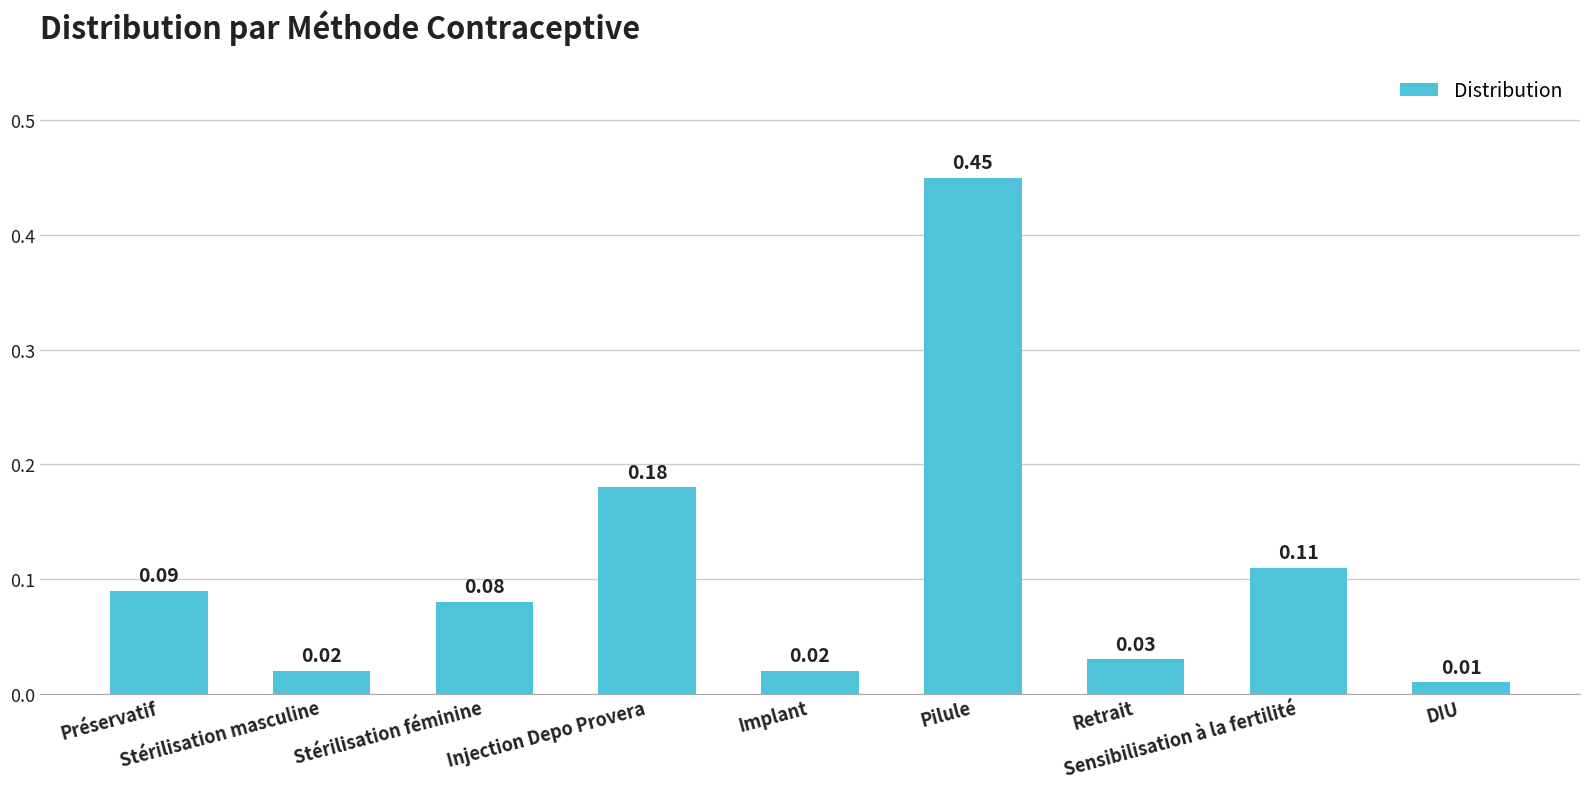

What is the difference between the maximum and minimum values?

0.4